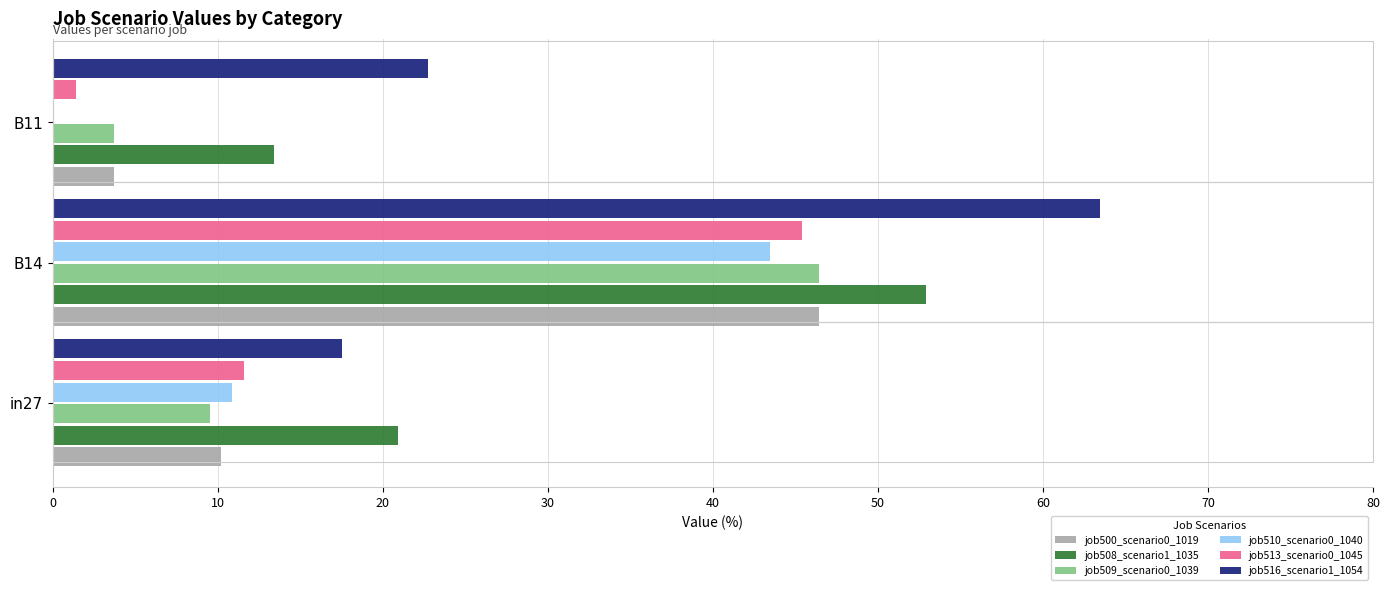

The job513_scenario0_1045 series shows 11.6 at in27. True or false?

True